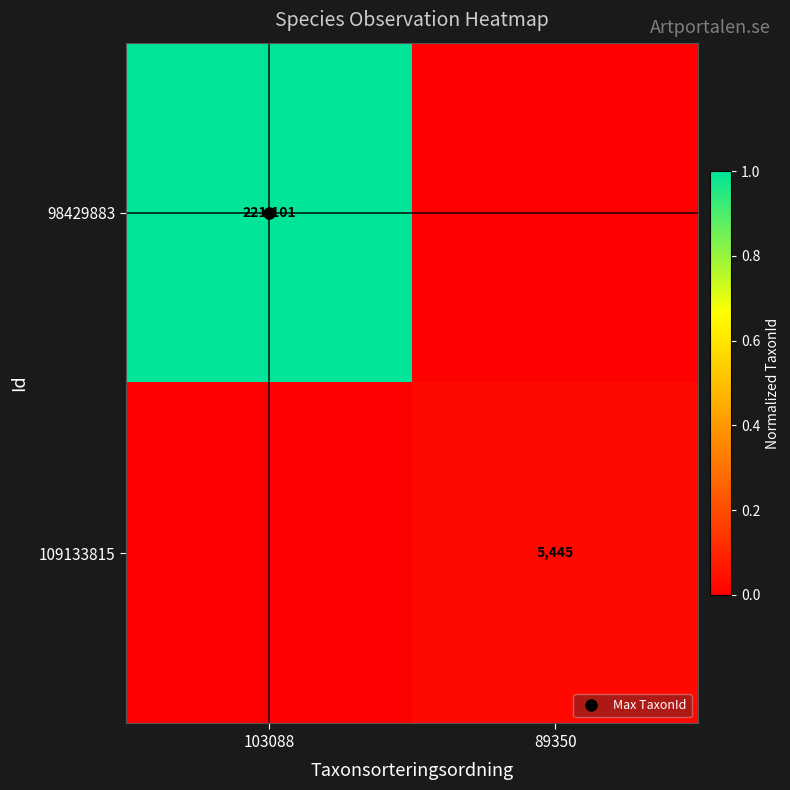

At which category is the sum across all series the highest?

103088